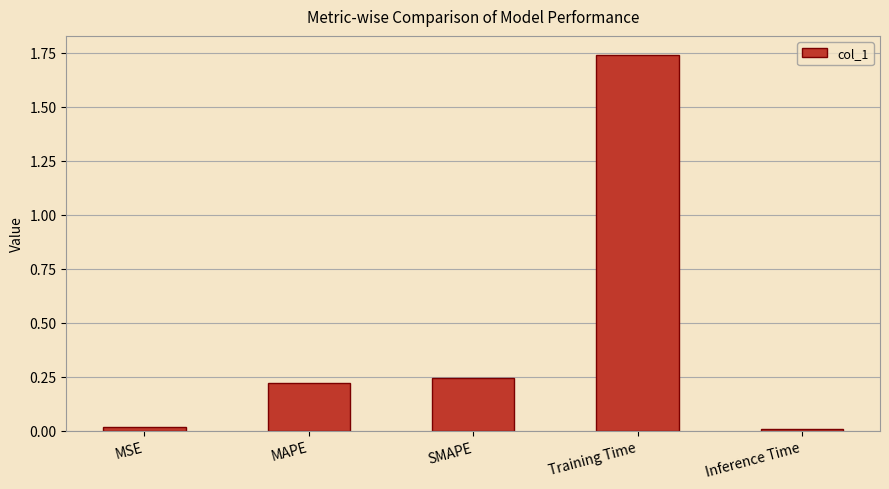

What is the sum of all values?

2.2